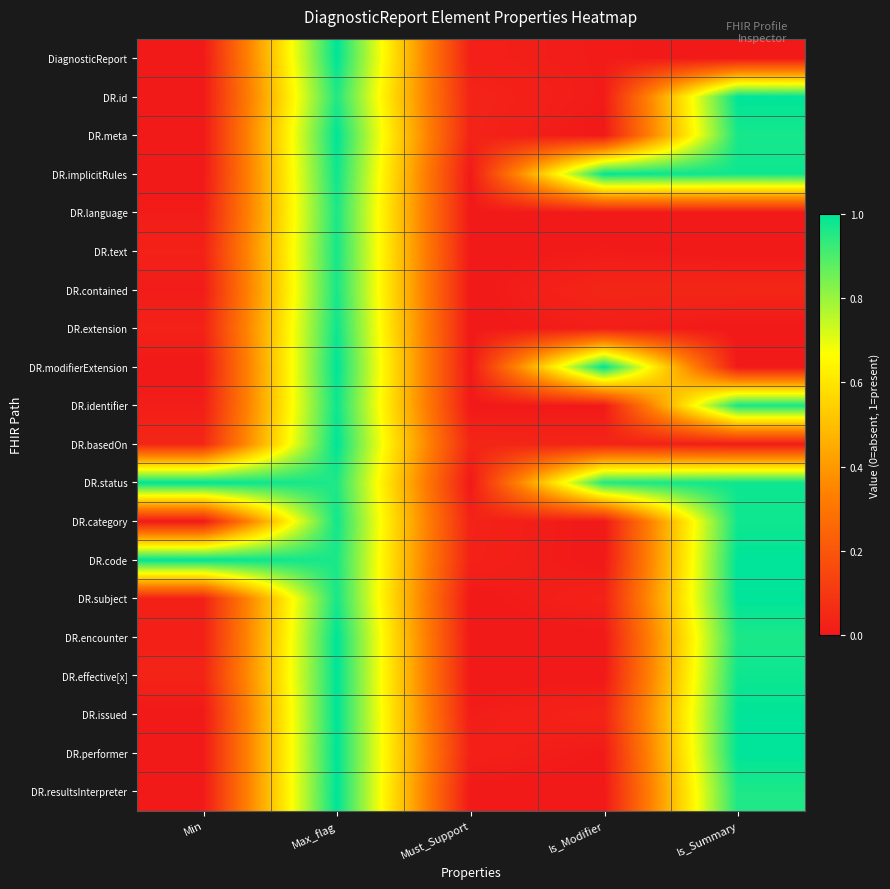

How many data points does each series have?

5